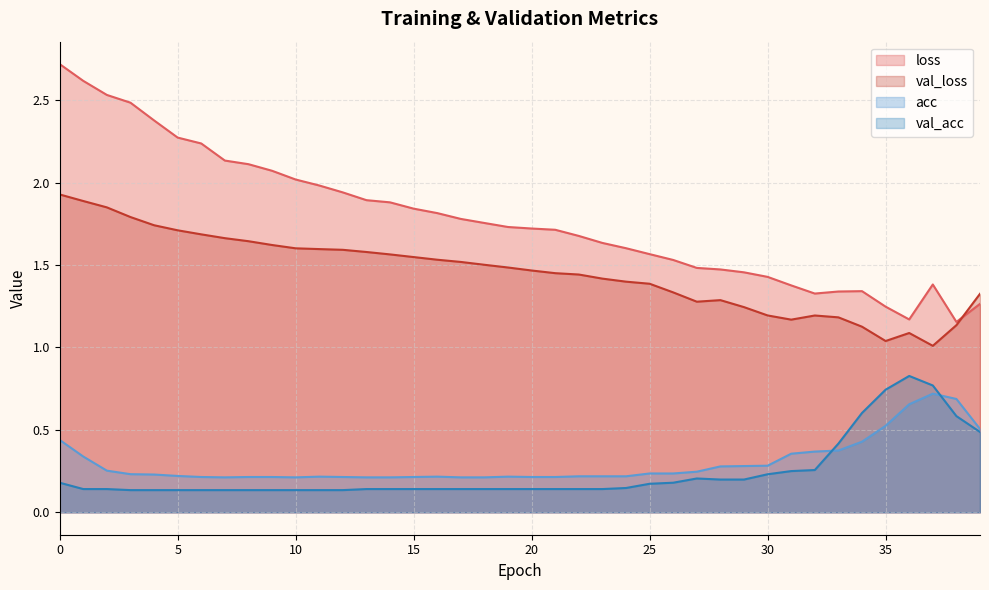

What value does the acc series have at 18?

0.2